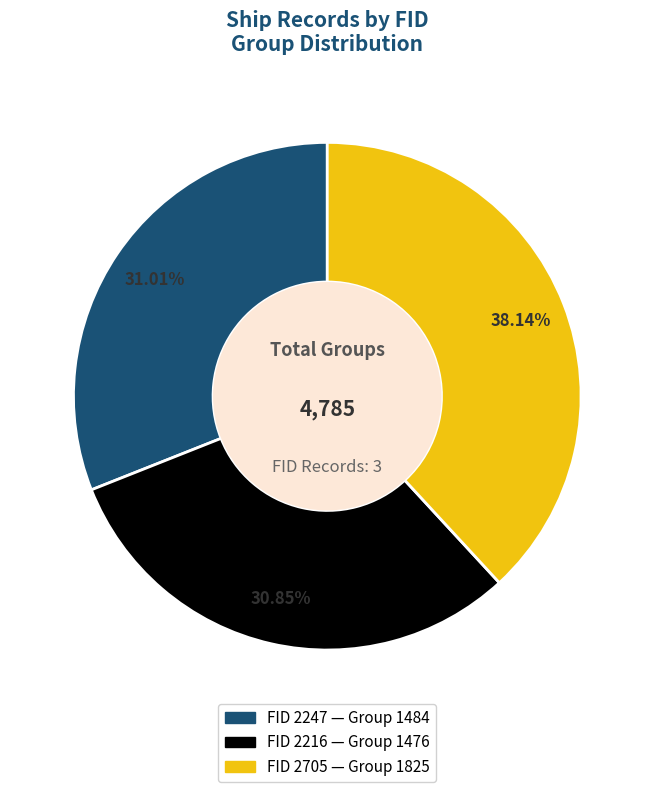

How many slices are in this pie chart?

3